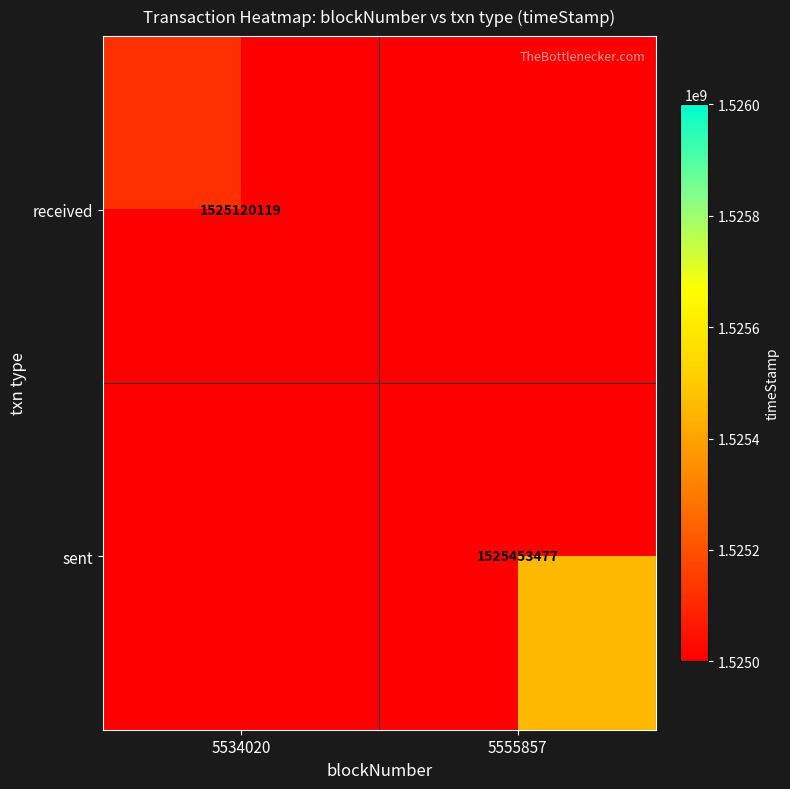

The received series shows 769307238 at 5534020. True or false?

False